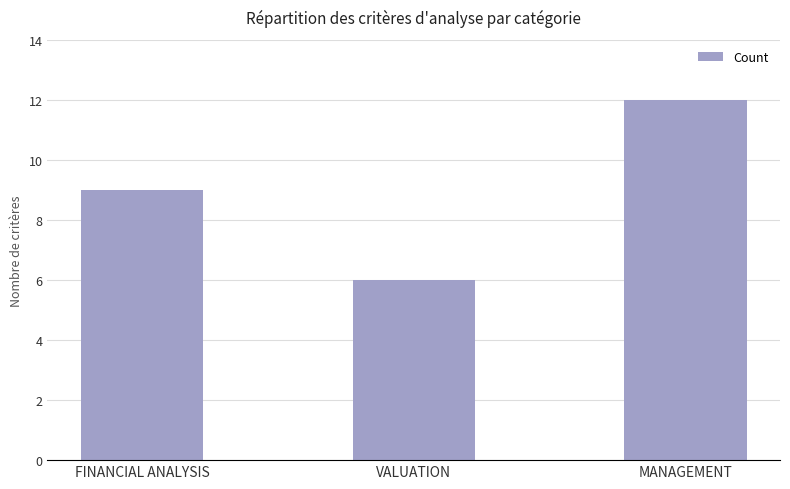

How many bars are there in total?

3